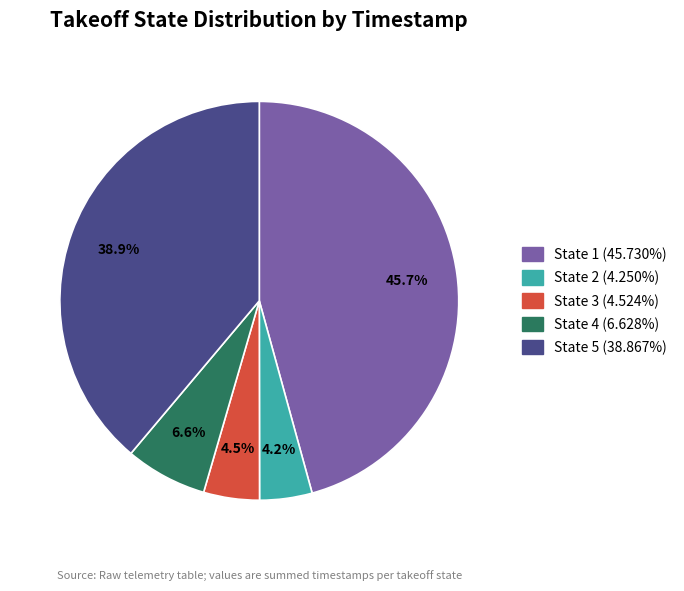

Does any single category account for the majority?

No